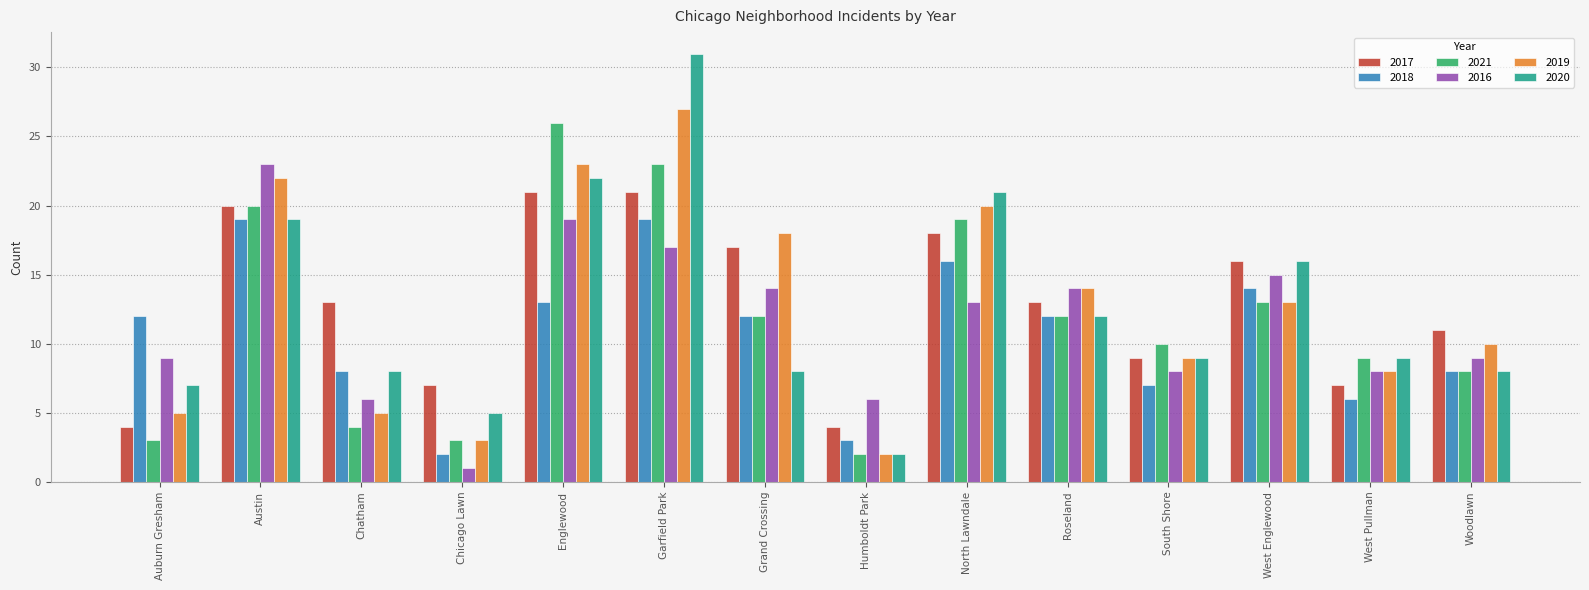

Is the value of 2020 at West Pullman greater than the value of 2019 at Austin?

No